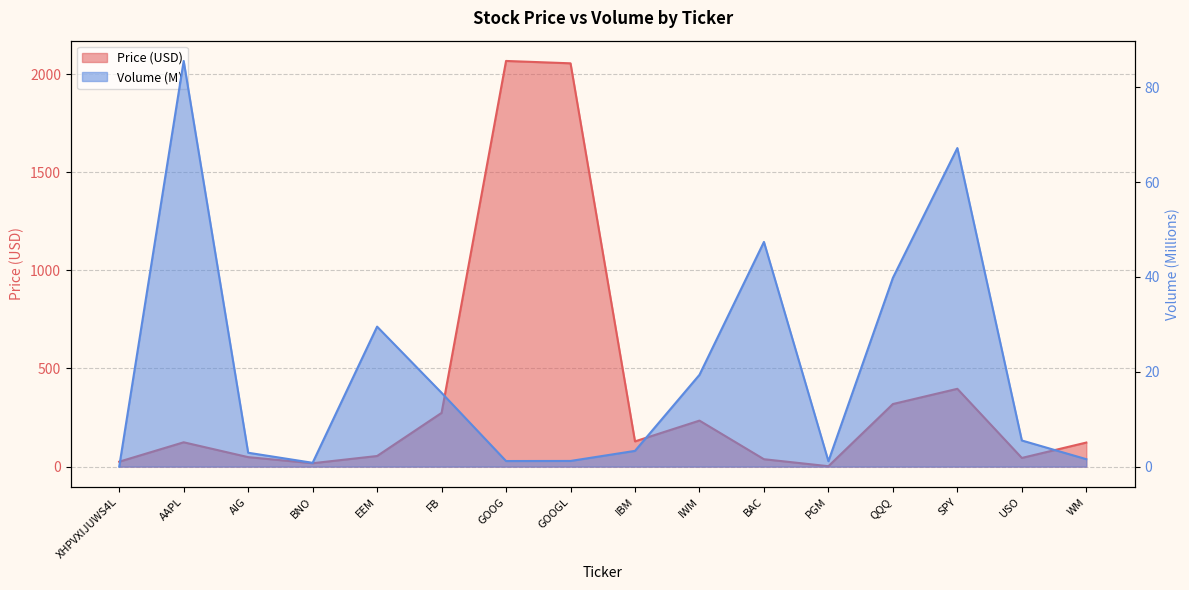

What is the value of the Price point at the 16th from the left?

122.6